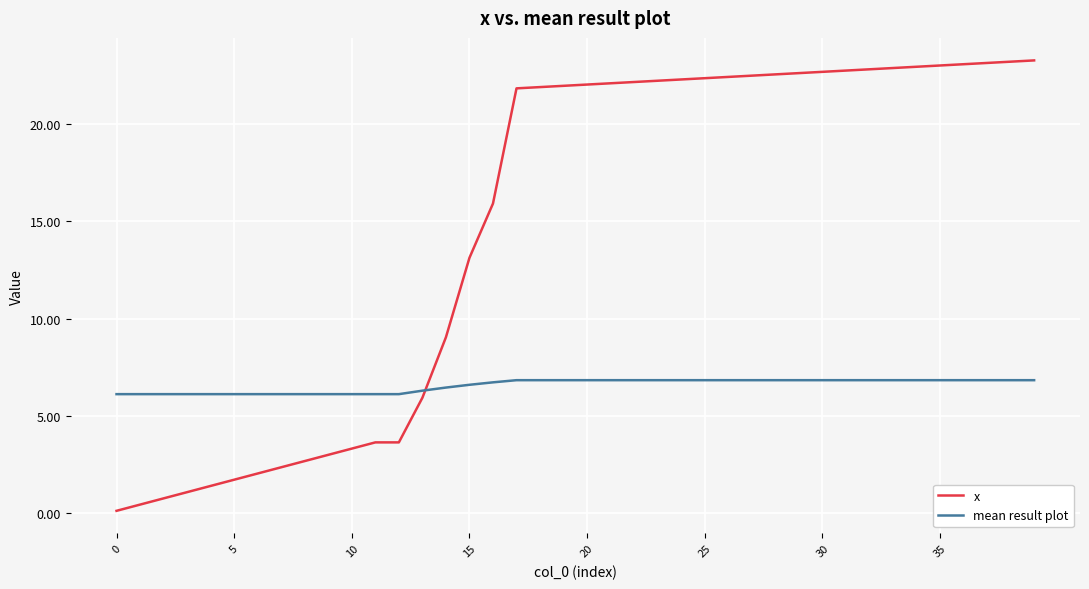

What is the lowest value of the mean result plot series?

6.1